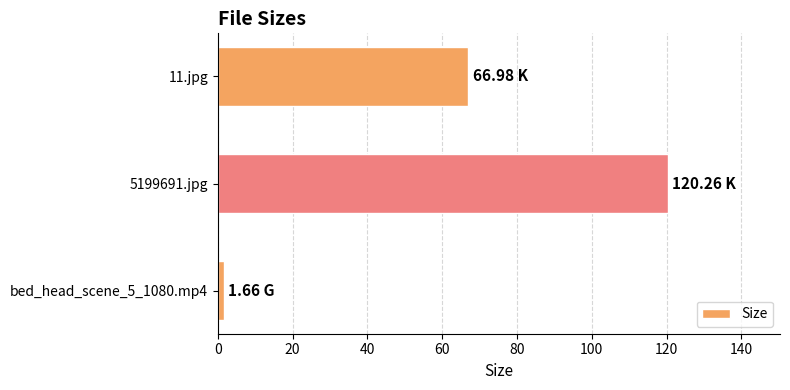

List the labels in order of value, smallest first.

bed_head_scene_5_1080.mp4, 11.jpg, 5199691.jpg